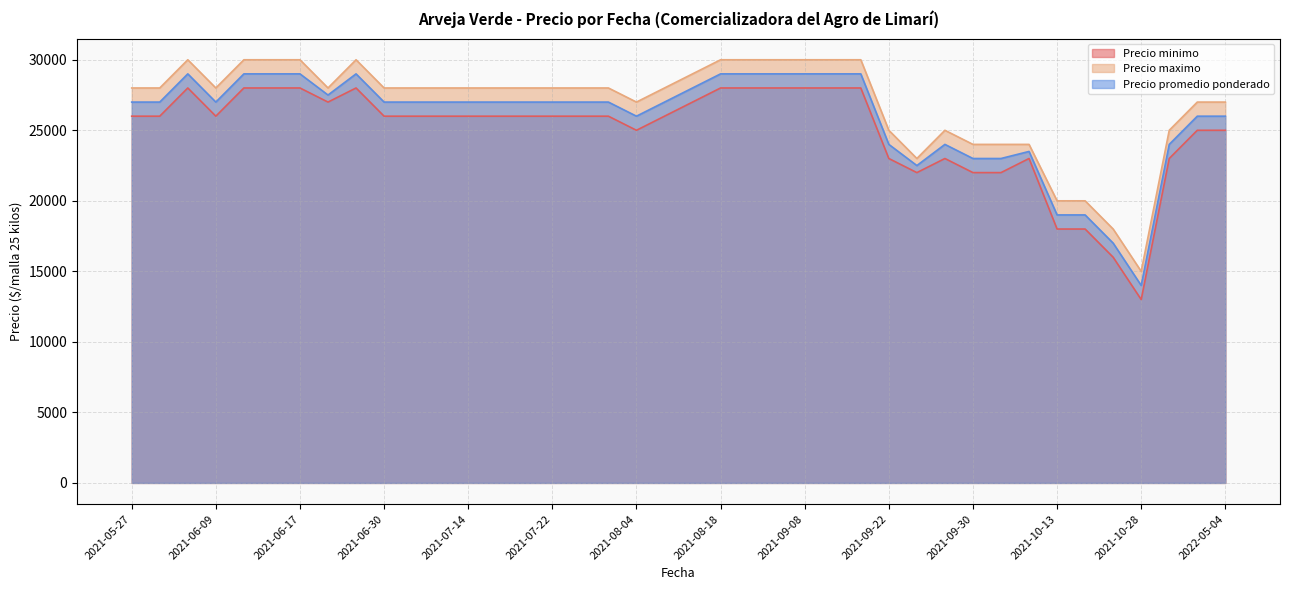

The Precio promedio ponderado series shows 27000 at 2021-05-27. True or false?

True